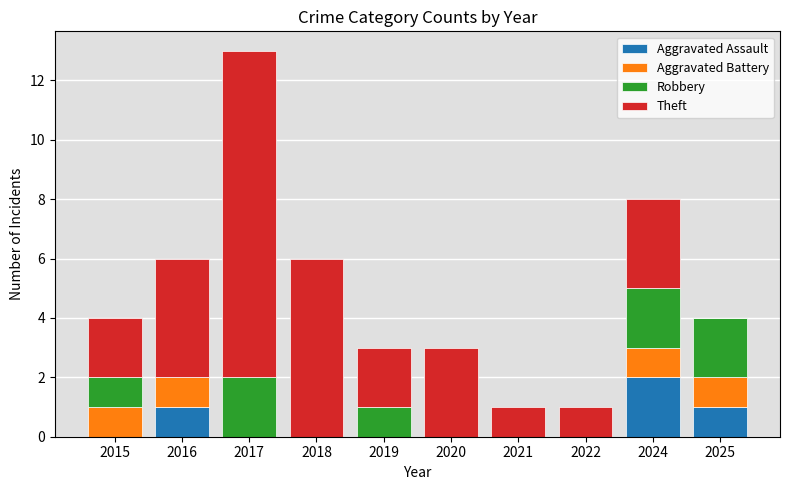

Is it true that Aggravated Assault equals 0 at 2018?

True